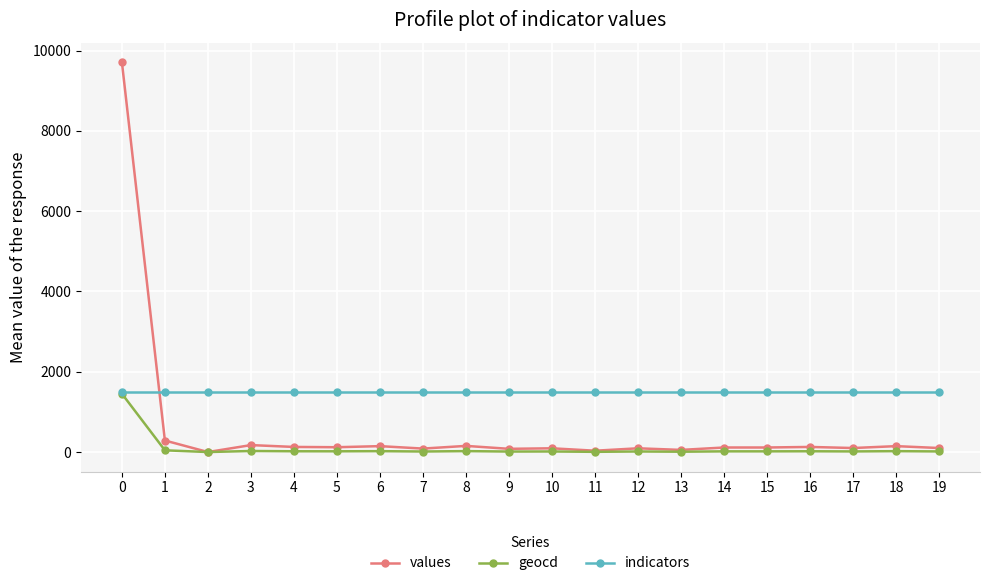

What is the greatest value displayed?

9712